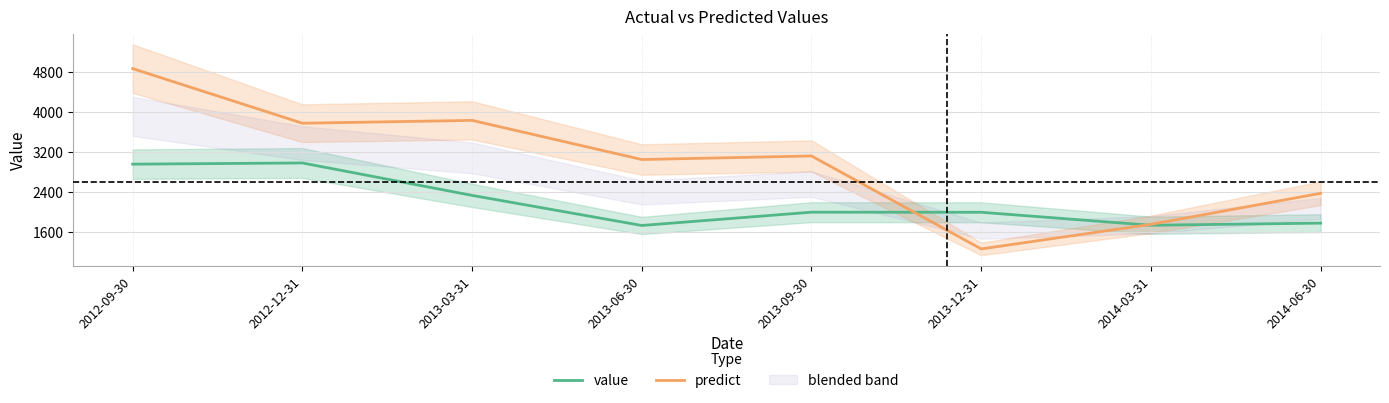

How many lines are shown in the chart?

2